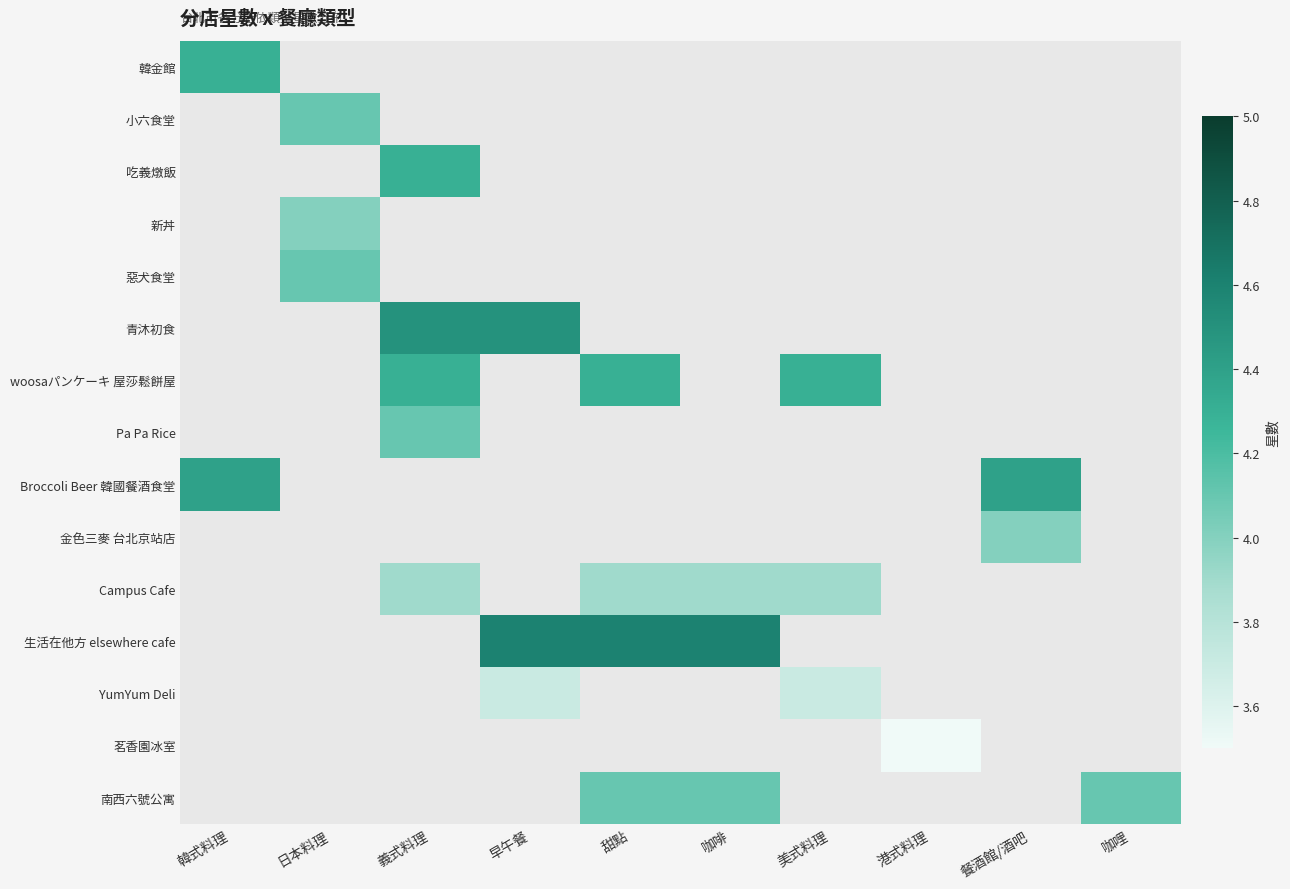

Rank the series by their maximum value, from lowest to highest.

茗香園冰室, YumYum Deli, Campus Cafe, 新丼, 金色三麥 台北京站店, 小六食堂, 惡犬食堂, Pa Pa Rice, 南西六號公寓, 韓金館, 吃義燉飯, woosaパンケーキ 屋莎鬆餅屋, Broccoli Beer 韓國餐酒食堂, 青沐初食, 生活在他方 elsewhere cafe